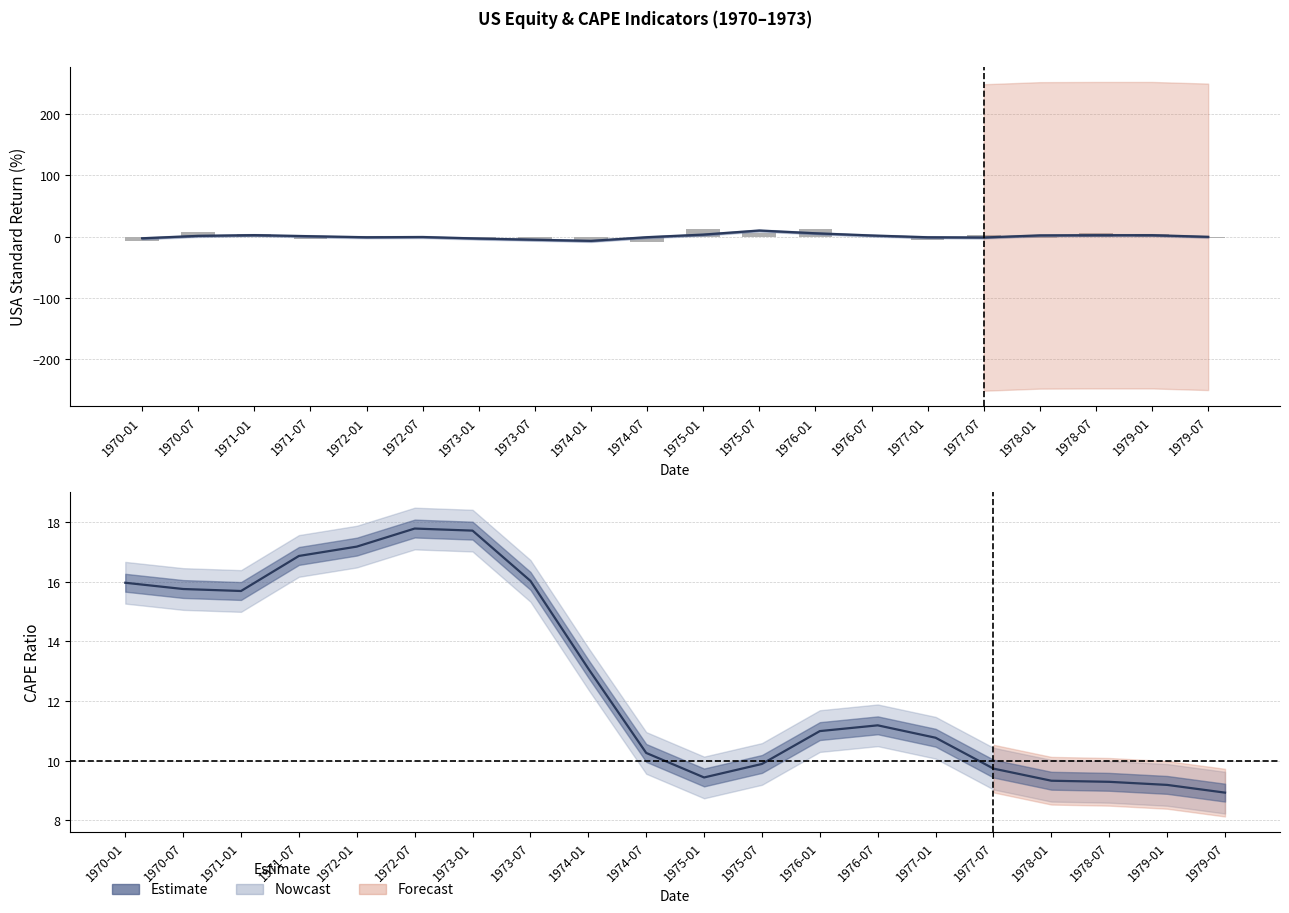

Rank the categories by Estimate value from highest to lowest.

1972-07, 1973-01, 1972-01, 1971-07, 1973-07, 1970-01, 1970-07, 1971-01, 1974-01, 1976-07, 1976-01, 1977-01, 1974-07, 1975-07, 1977-07, 1975-01, 1978-01, 1978-07, 1979-01, 1979-07